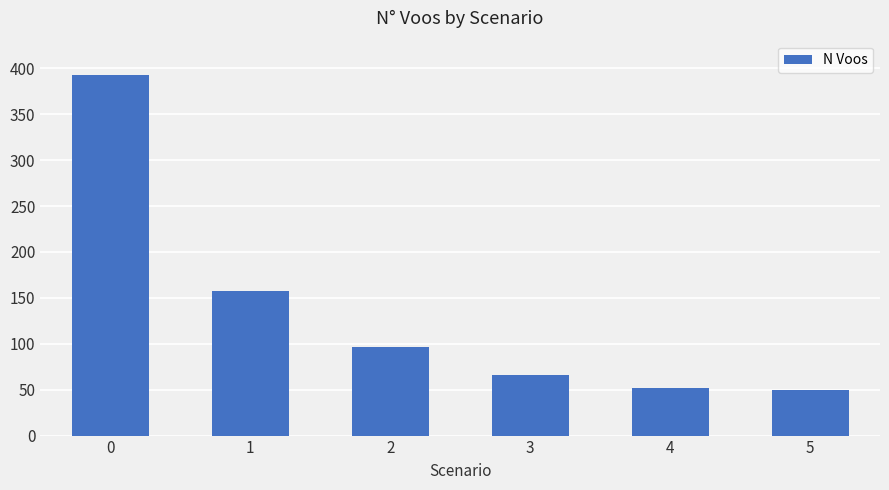

Are the bars horizontal?

No